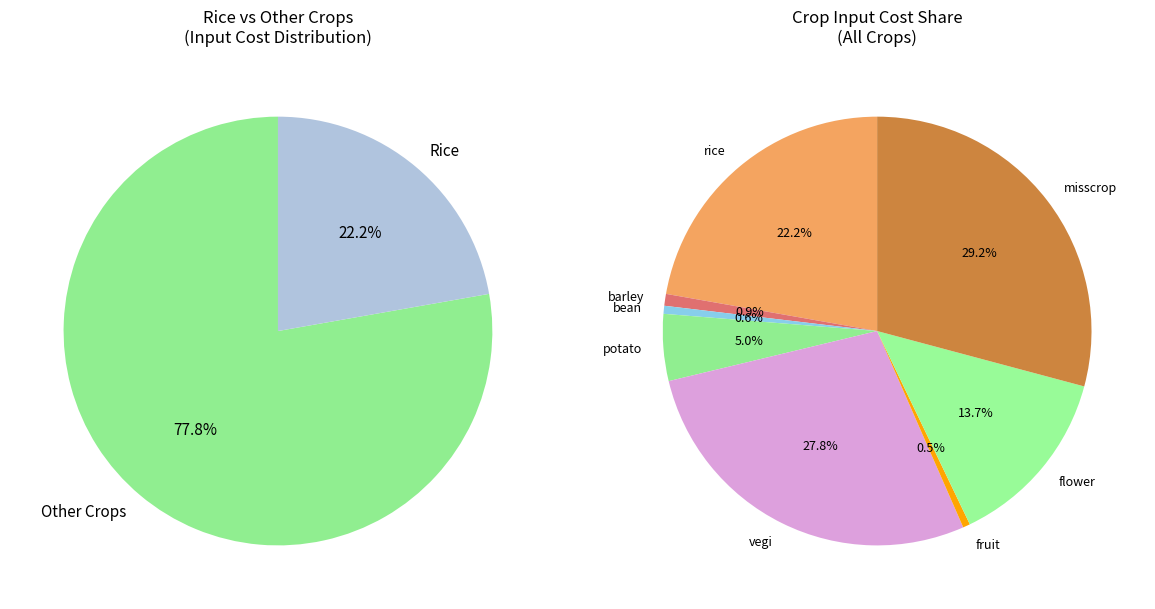

To the nearest percent, what is the combined percentage of rice and misscrop?

51%